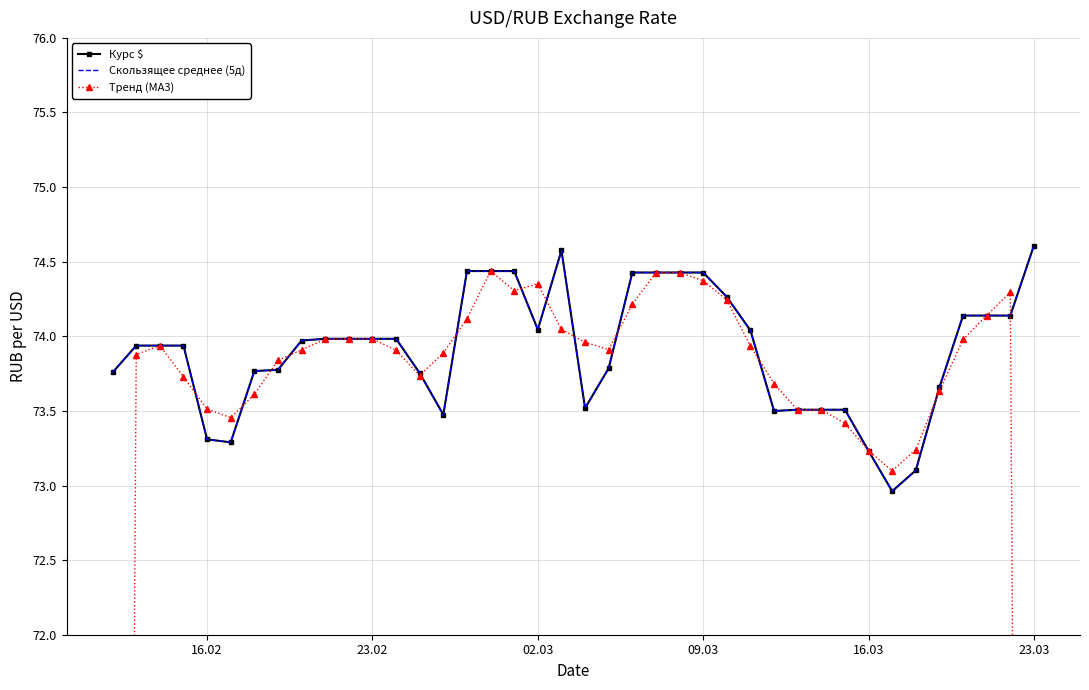

True or false: Тренд (MA3) has more than 2 points higher than both neighbors.

True